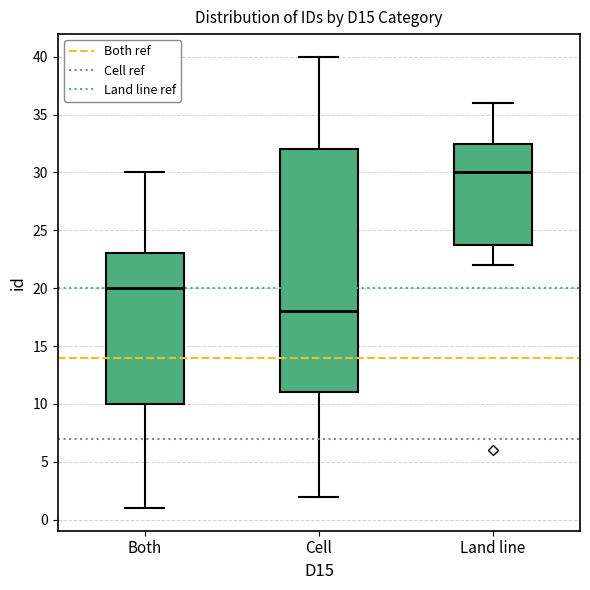

Which box has the highest median line?

Land line